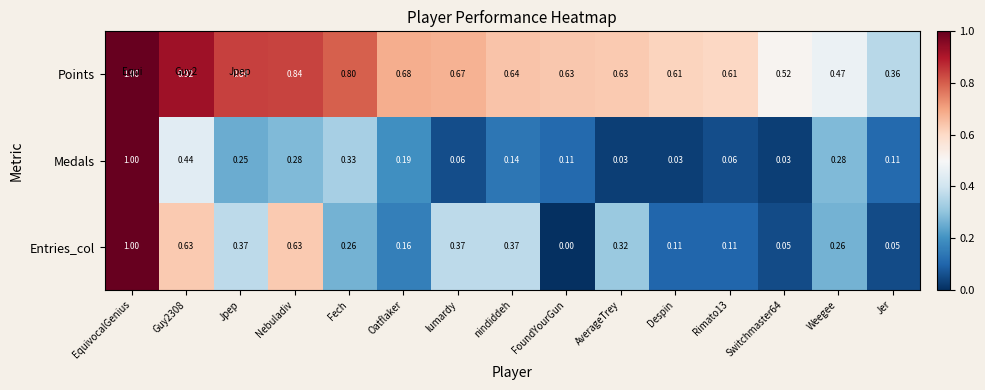

At Oatflaker, list the series in order from smallest to largest.

Entries_col, Medals, Points